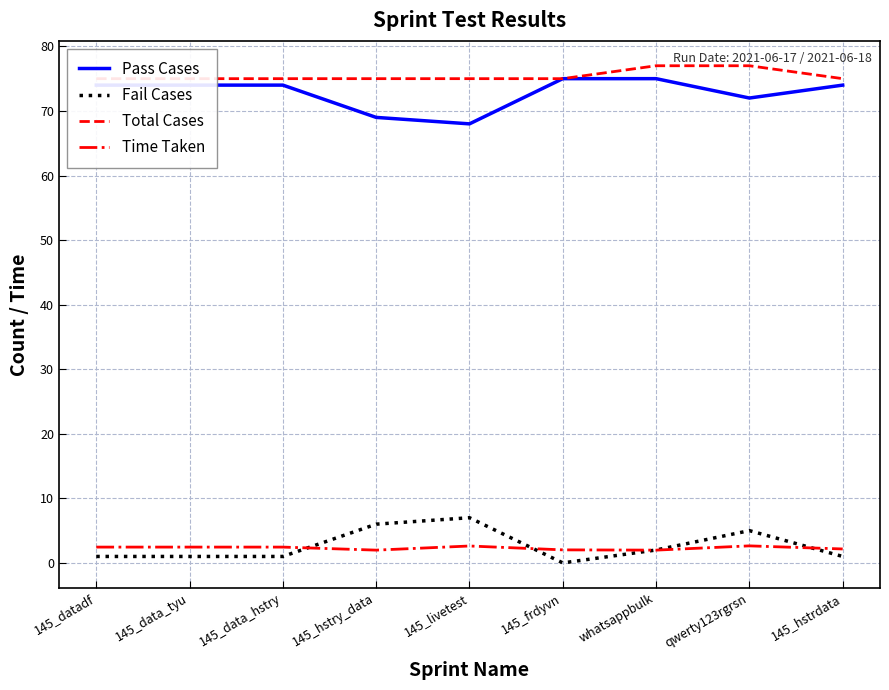

What is the value of the Pass Cases point at the 4th from the left?

69.0